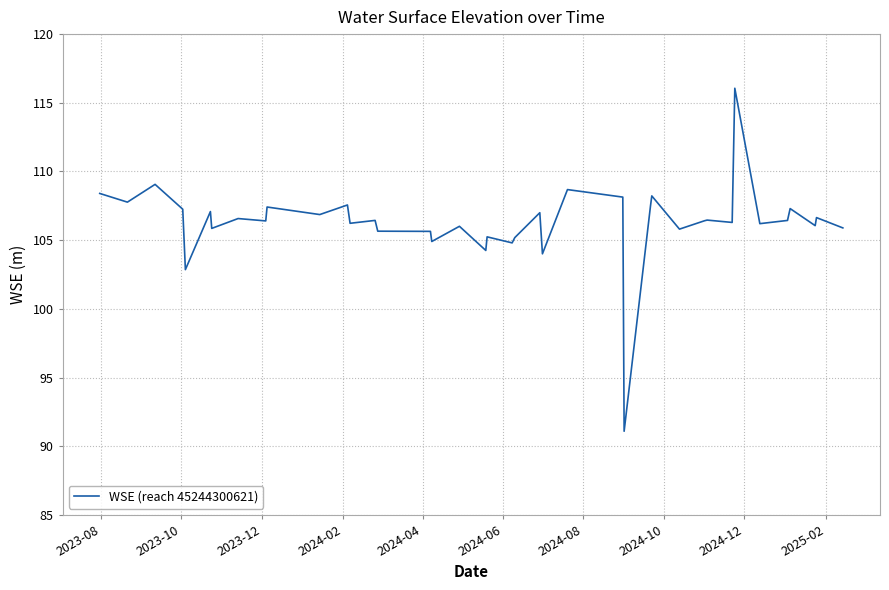

What is the minimum value shown in the chart?

91.1